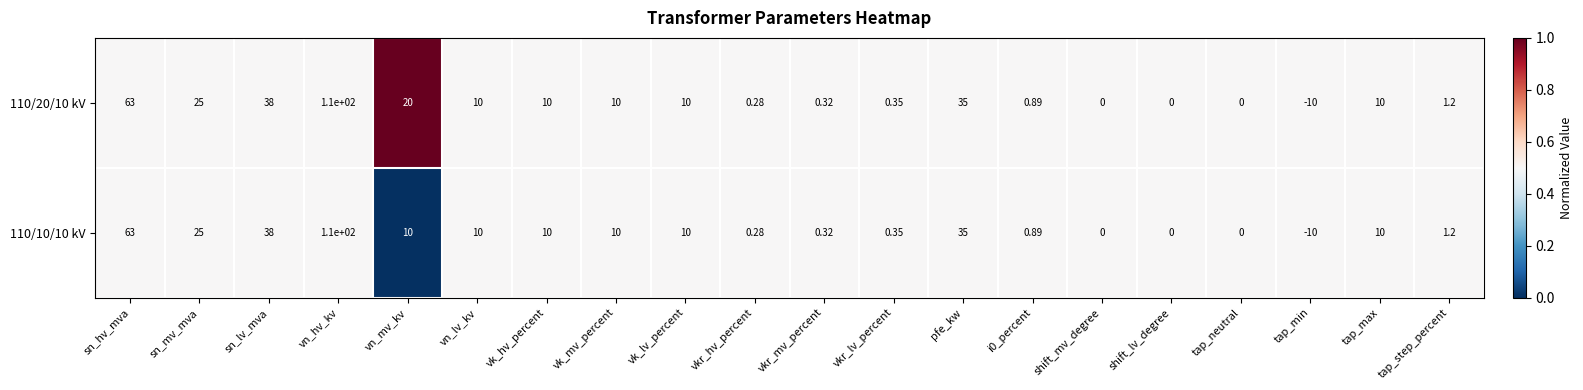

Is the value of 110/10/10 kV at vkr_lv_percent greater than the value of 110/20/10 kV at sn_hv_mva?

No